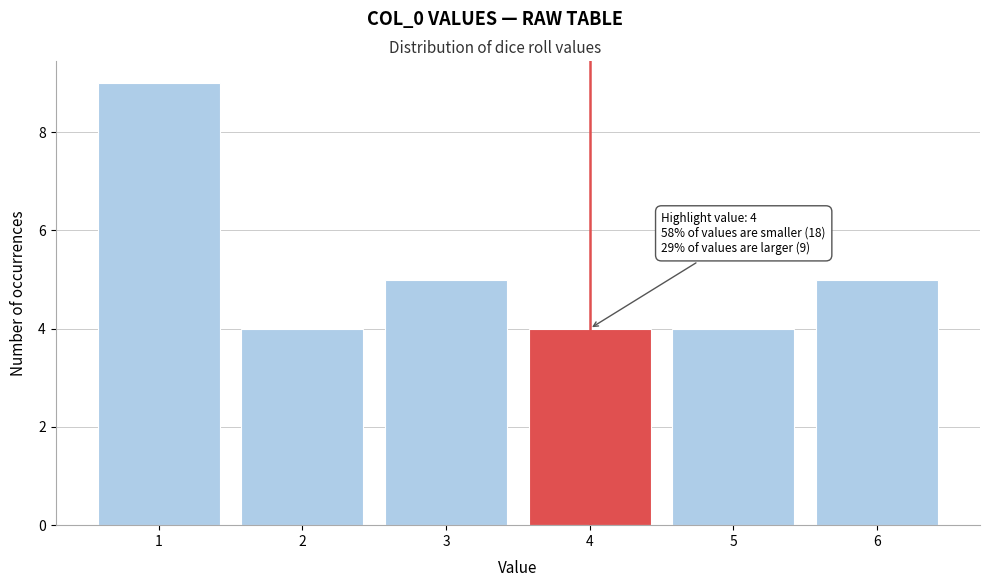

Over which range of the x-axis is the bar tallest?

0.5 to 1.5